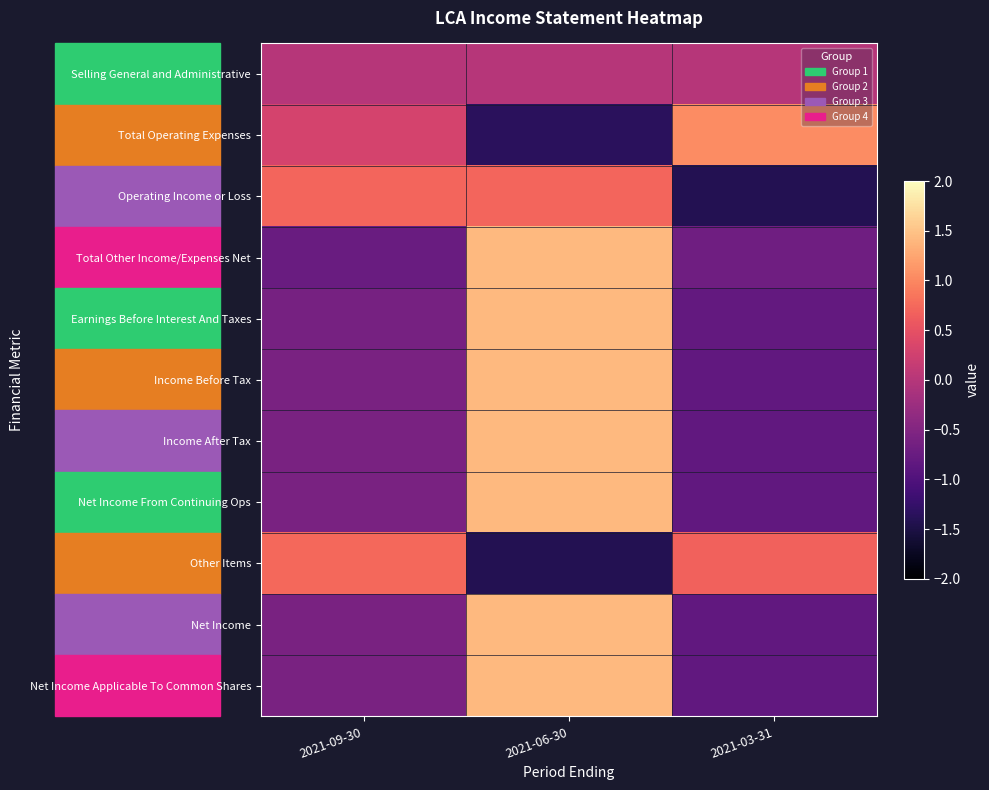

Reading right to left, list all the values displayed in this chart.

Selling General and Administrative: 2021-03-31=0.0	2021-06-30=0.0	2021-09-30=0.0
Total Operating Expenses: 2021-03-31=1.0	2021-06-30=-1.3	2021-09-30=0.3
Operating Income or Loss: 2021-03-31=-1.4	2021-06-30=0.7	2021-09-30=0.7
Total Other Income/Expenses Net: 2021-03-31=-0.7	2021-06-30=1.4	2021-09-30=-0.7
Earnings Before Interest And Taxes: 2021-03-31=-0.8	2021-06-30=1.4	2021-09-30=-0.6
Income Before Tax: 2021-03-31=-0.8	2021-06-30=1.4	2021-09-30=-0.6
Income After Tax: 2021-03-31=-0.8	2021-06-30=1.4	2021-09-30=-0.6
Net Income From Continuing Ops: 2021-03-31=-0.8	2021-06-30=1.4	2021-09-30=-0.6
Other Items: 2021-03-31=0.7	2021-06-30=-1.4	2021-09-30=0.7
Net Income: 2021-03-31=-0.8	2021-06-30=1.4	2021-09-30=-0.6
Net Income Applicable To Common Shares: 2021-03-31=-0.8	2021-06-30=1.4	2021-09-30=-0.6